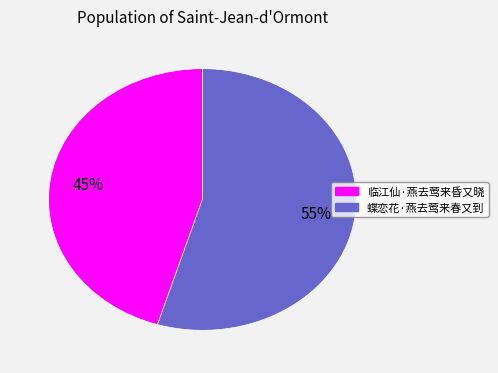

Which slice is the largest?

蝶恋花·燕去莺来春又到